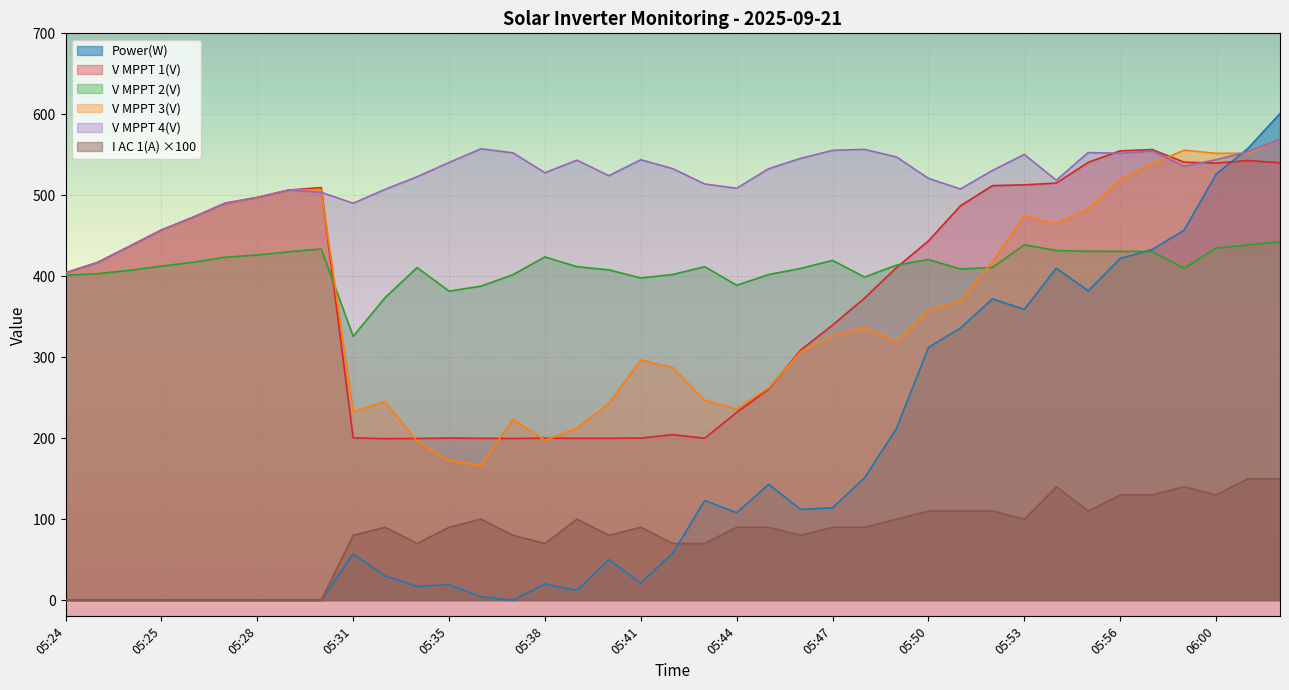

Reading left to right, list all the values displayed in this chart.

Power(W): 0.0	0.0	0.0	0.0	0.0	0.0	0.0	0.0	0.0	57.0	30.0	17.0	19.0	4.0	0.0	20.0	12.0	50.0	21.0	58.0	123.0	108.0	143.0	112.0	114.0	151.0	212.0	312.0	336.0	372.0	359.0	410.0	382.0	422.0	433.0	457.0	526.0	558.0	601.0
V MPPT 1(V): 404.1	416.9	436.9	457.1	472.9	490.1	497.2	506.5	509.5	200.4	199.4	199.7	200.1	199.9	199.7	200.0	199.9	199.9	200.1	204.3	200.0	231.9	260.8	308.8	339.7	373.0	410.7	443.6	486.9	511.9	512.9	515.1	540.7	554.9	556.5	540.9	539.8	542.9	540.1
V MPPT 2(V): 401.3	403.2	407.2	412.5	417.3	423.5	426.3	430.3	433.6	325.8	373.7	410.7	381.6	387.8	401.9	423.9	411.8	407.9	397.9	402.2	411.8	388.9	402.1	409.7	419.6	399.0	413.8	420.7	408.9	410.9	438.8	431.8	430.8	430.7	430.6	409.8	434.8	438.7	442.7
V MPPT 3(V): 404.1	417.0	436.9	457.0	472.9	490.2	497.2	506.5	507.0	232.6	245.3	196.2	172.2	166.4	223.3	197.4	212.5	243.1	296.7	287.3	246.6	236.2	262.0	306.6	326.5	336.3	318.9	358.1	369.3	417.7	475.1	464.8	483.3	519.3	538.8	555.7	551.8	551.9	569.7
V MPPT 4(V): 404.3	417.1	437.0	457.2	473.1	490.4	497.4	506.7	503.6	490.2	507.3	522.9	540.5	557.4	552.4	527.8	543.4	524.2	543.9	532.9	513.9	508.7	532.8	545.6	555.5	556.7	547.3	520.9	507.8	530.6	550.4	518.6	552.8	551.8	554.7	535.8	544.0	553.8	569.6
I AC 1(A): 0.0	0.0	0.0	0.0	0.0	0.0	0.0	0.0	0.0	80.0	90.0	70.0	90.0	100.0	80.0	70.0	100.0	80.0	90.0	70.0	70.0	90.0	90.0	80.0	90.0	90.0	100.0	110.0	110.0	110.0	100.0	140.0	110.0	130.0	130.0	140.0	130.0	150.0	150.0